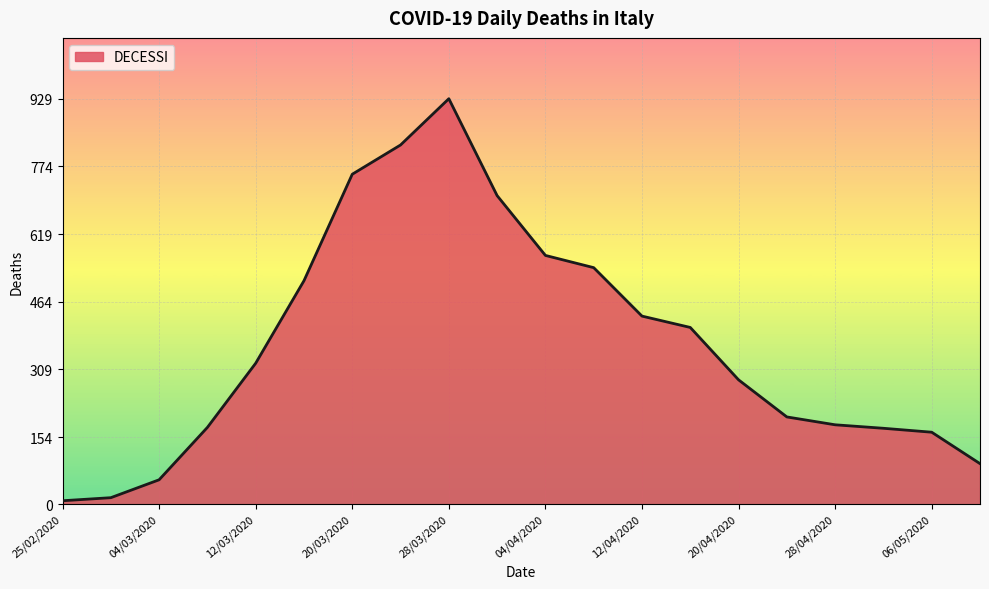

What is the difference between the maximum and minimum values?

921